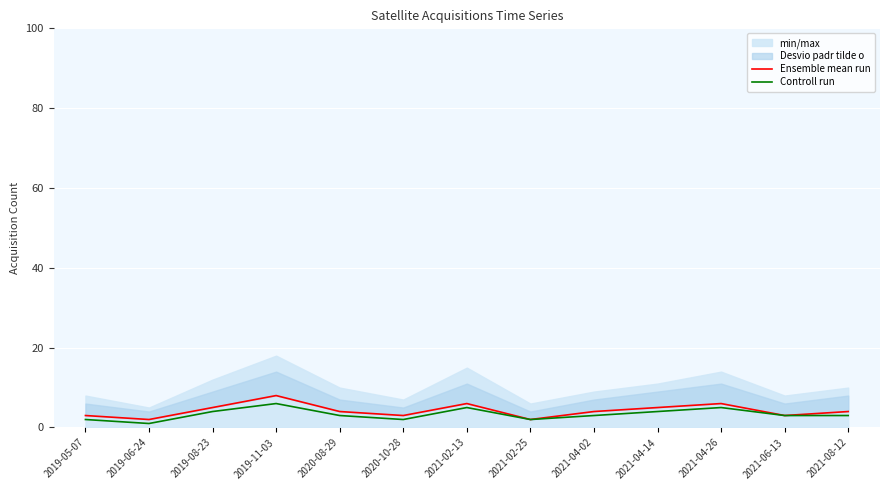

Reading left to right, what are all the values shown in this chart?

Ensemble mean run: 3	2	5	8	4	3	6	2	4	5	6	3	4
Controll run: 2	1	4	6	3	2	5	2	3	4	5	3	3